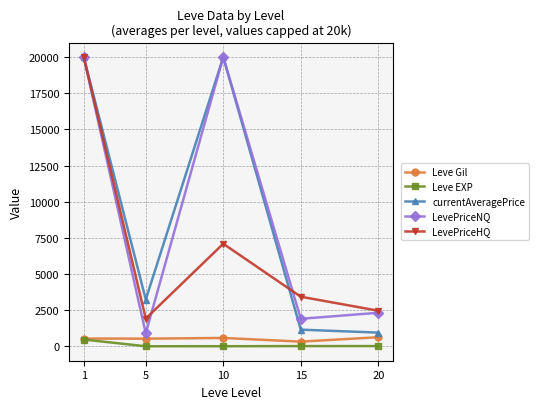

What is the minimum value for LevePriceNQ?

900.2